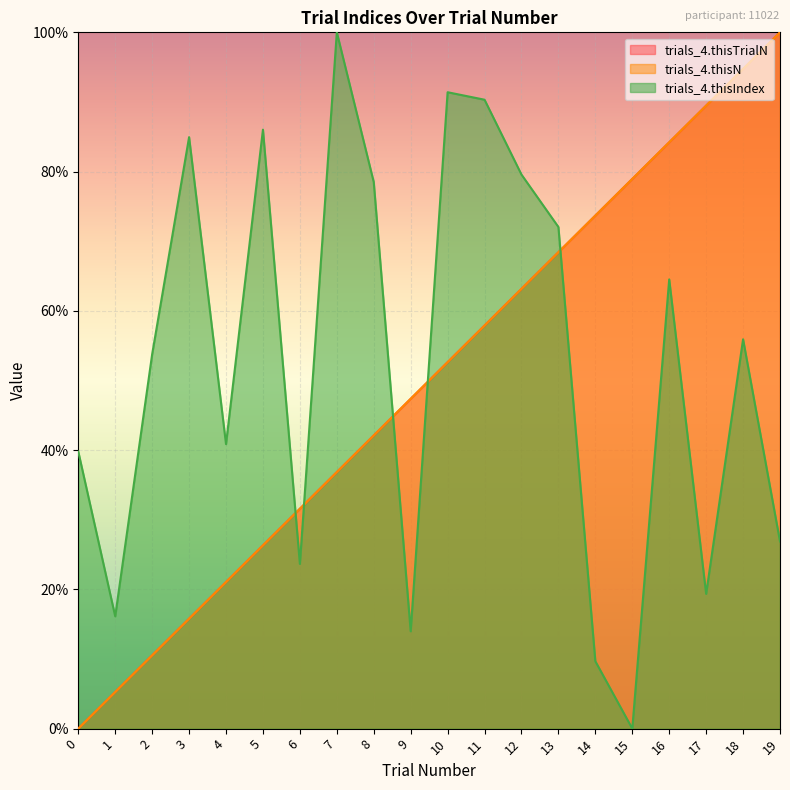

The trials_4.thisN series shows 14.8 at 2. True or false?

False